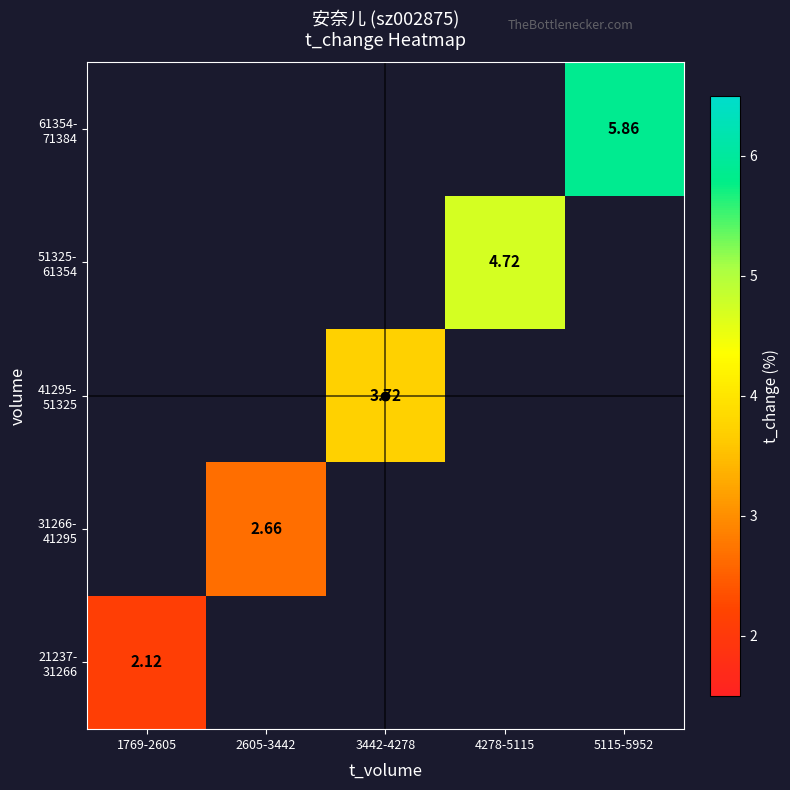

Is the value of 61354- 71384 at 1769-2605 greater than the value of 31266- 41295 at 3442-4278?

No